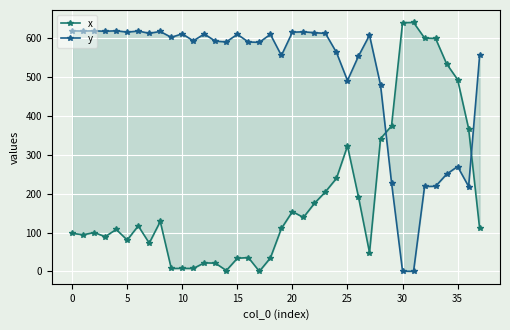

Reading left to right, extract all data points from this chart.

x: 97.9	94.2	100.0	89.3	108.0	80.6	117.1	72.7	128.4	7.4	7.7	7.4	21.9	21.1	2.2	33.7	35.5	0.0	34.5	110.4	153.9	138.8	175.2	204.9	239.6	322.9	191.3	48.4	341.5	374.7	640.4	641.1	600.9	599.9	534.7	493.9	367.6	110.4
y: 619.4	619.0	619.4	618.4	619.6	616.2	618.9	613.2	617.8	602.7	611.8	593.7	611.4	592.9	591.0	610.5	590.7	589.9	610.4	556.0	616.0	616.9	614.7	612.8	563.9	491.5	554.5	608.2	480.1	228.6	0.5	0.0	218.6	219.0	250.2	270.0	218.6	556.0